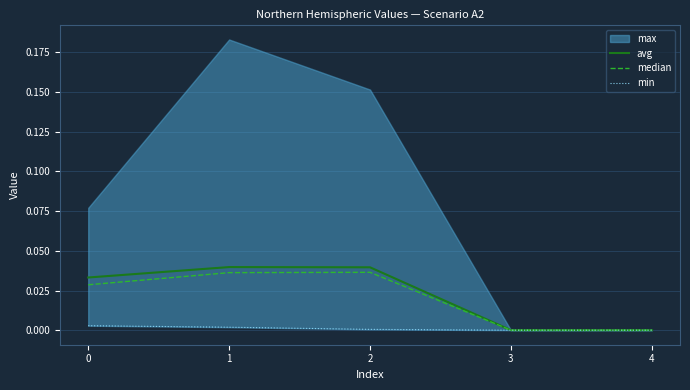

True or false: min and median cross at least once.

False